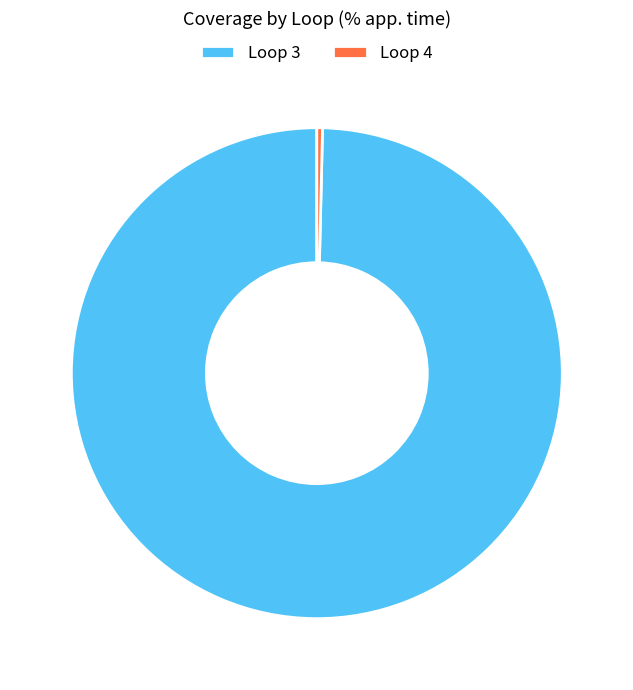

Is the sum of Loop 3 and Loop 4 greater than half?

Yes